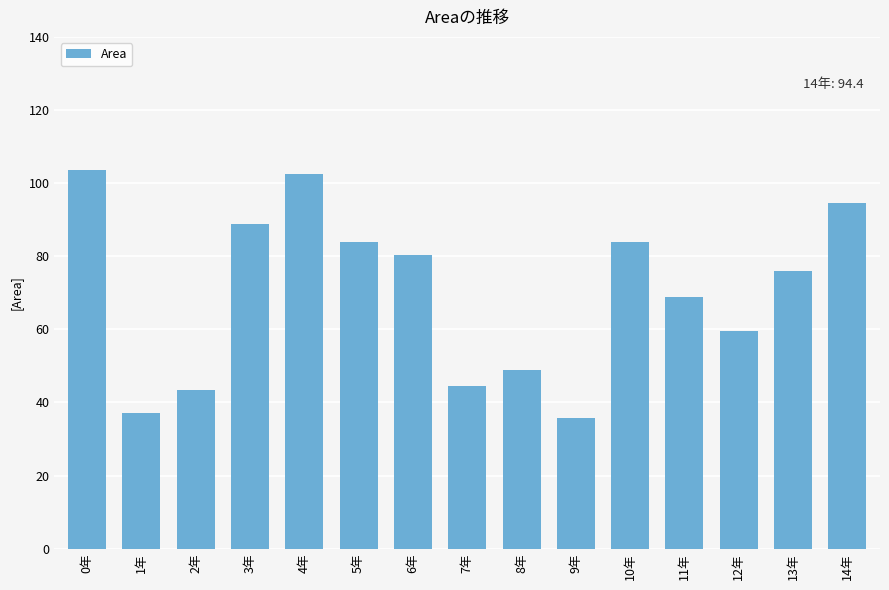

What is the average value?

70.1